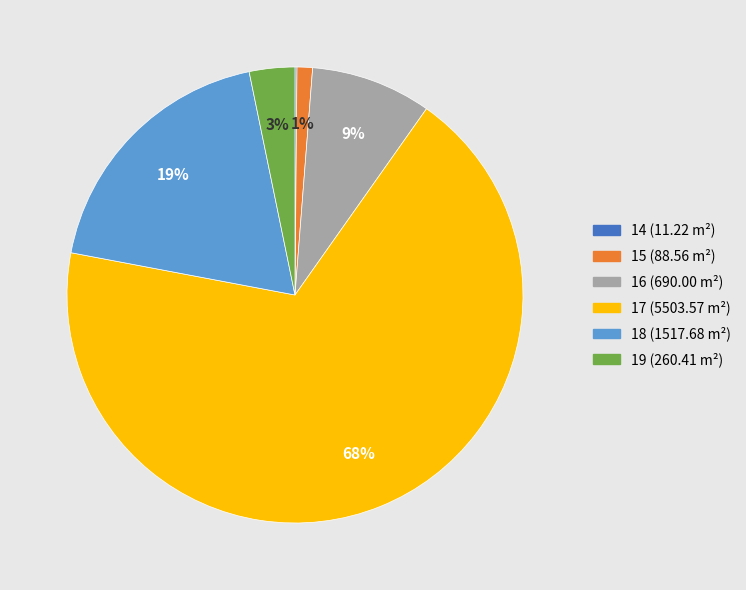

The 18 (1517.68 m²) slice represents 19% of the pie. True or false?

True